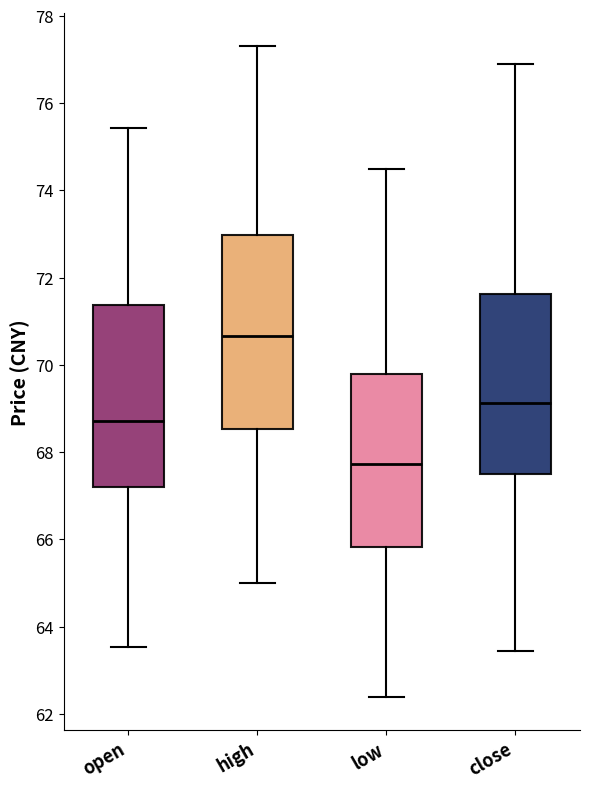

Reading left to right, transcribe this box plot: for each box, give where its median line is, the range the box spans, and where its two whiskers end, as read against the y-axis. The values are not printed on the chart, so give them approximately, as read against the axis.

open: median 68.8, box 67.2 to 71.4, whiskers 63.6 to 75.4
high: median 70.6, box 68.6 to 73.0, whiskers 65.0 to 77.4
low: median 67.8, box 65.8 to 69.8, whiskers 62.4 to 74.6
close: median 69.2, box 67.6 to 71.6, whiskers 63.4 to 77.0